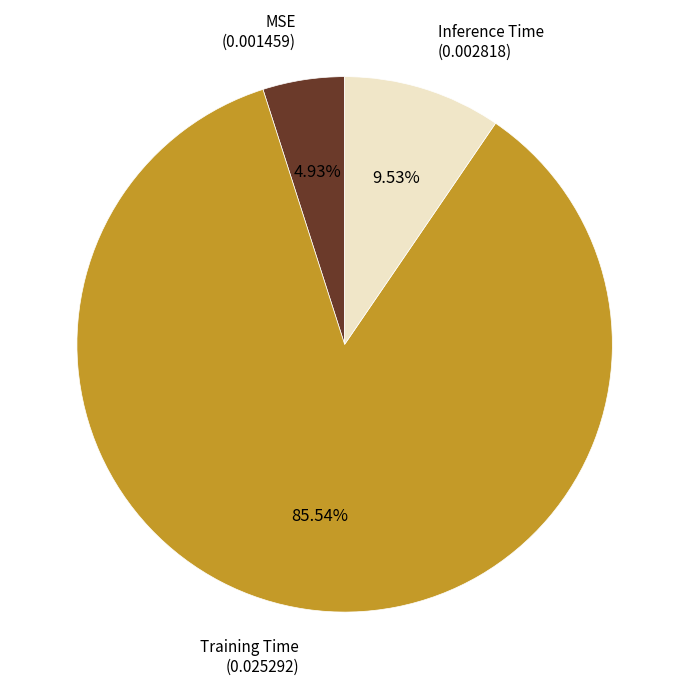

Is there any slice that represents more than half of the pie?

Yes